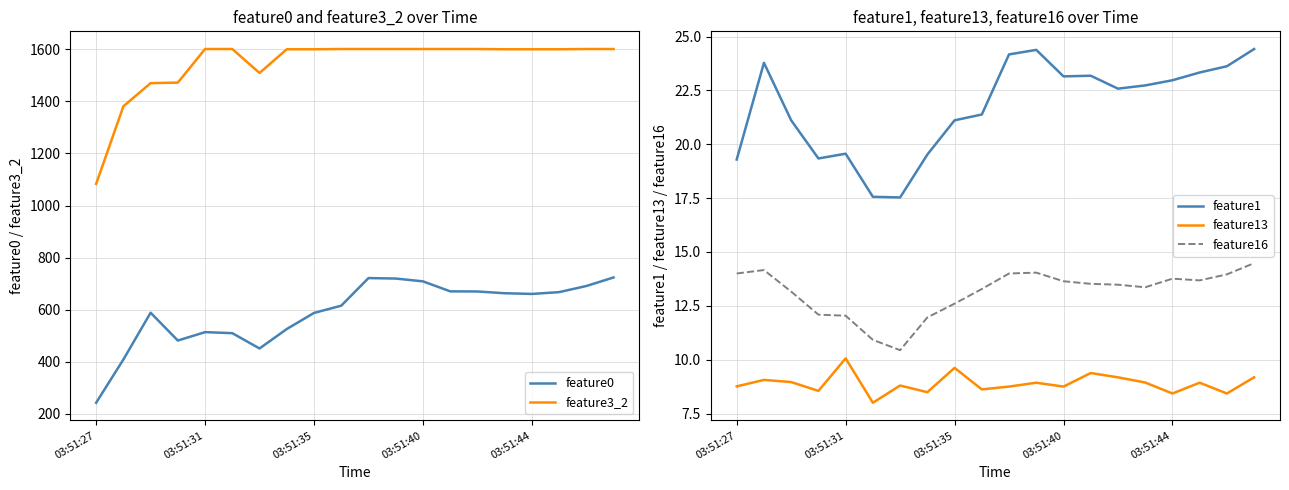

Is this an area chart (filled region under the line)?

No